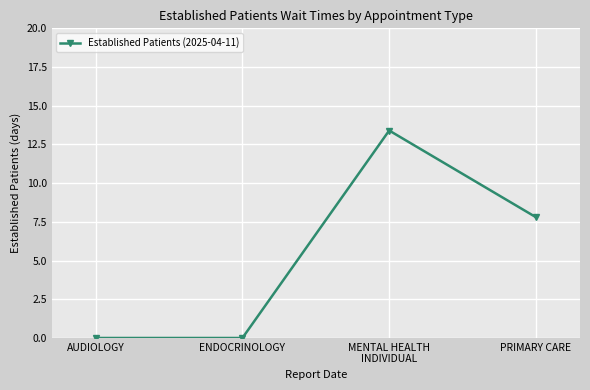

At which label is the value closest to 6?

PRIMARY CARE